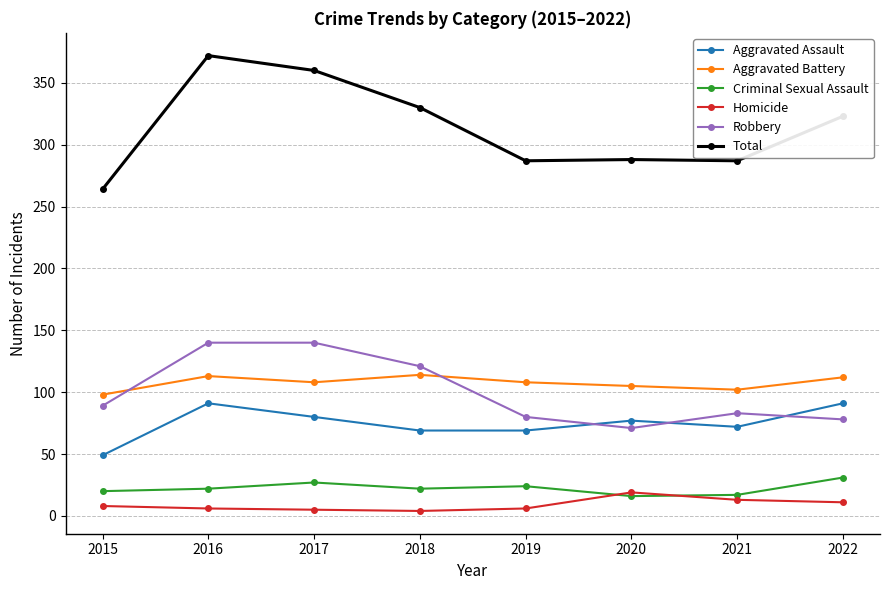

Does the chart display data point markers on the line(s)?

Yes